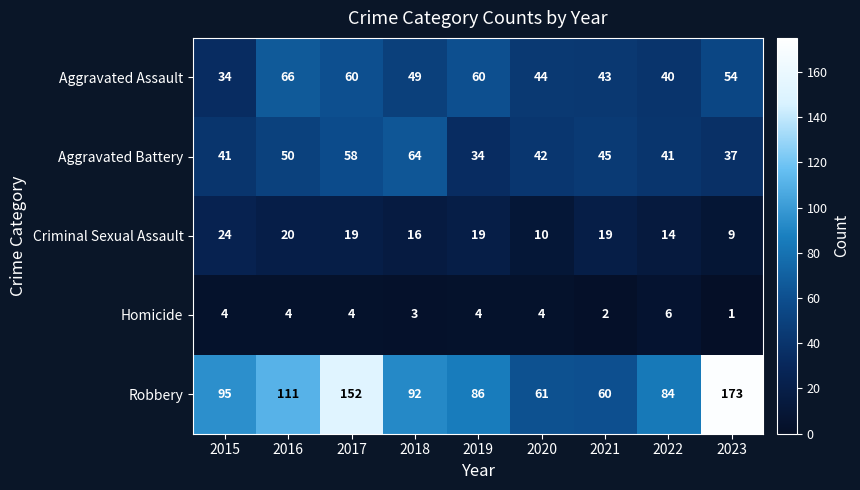

At 2017, list the series in order from largest to smallest.

Robbery, Aggravated Assault, Aggravated Battery, Criminal Sexual Assault, Homicide